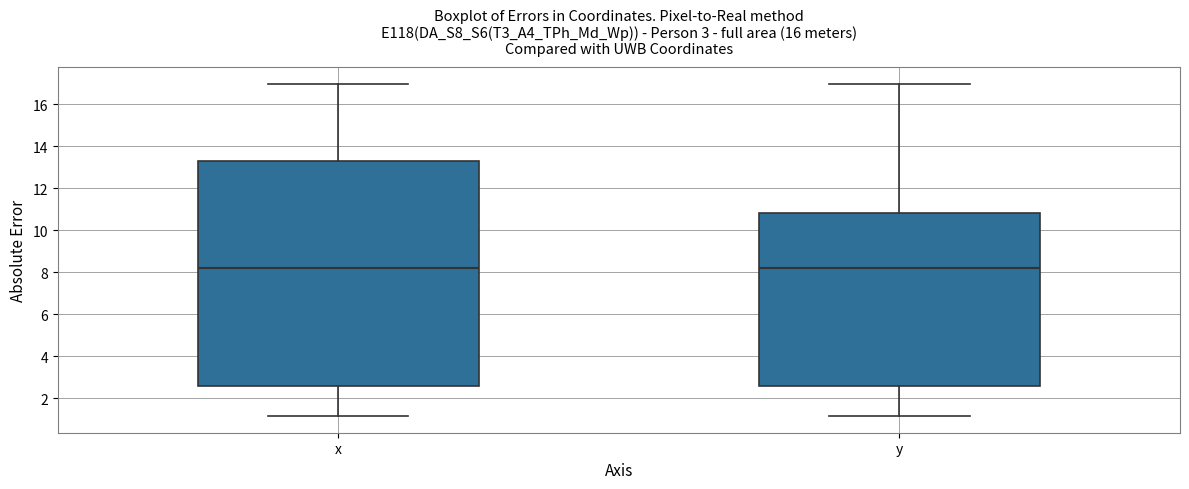

Comparing the boxes themselves (not the whiskers), which one is the tallest?

x